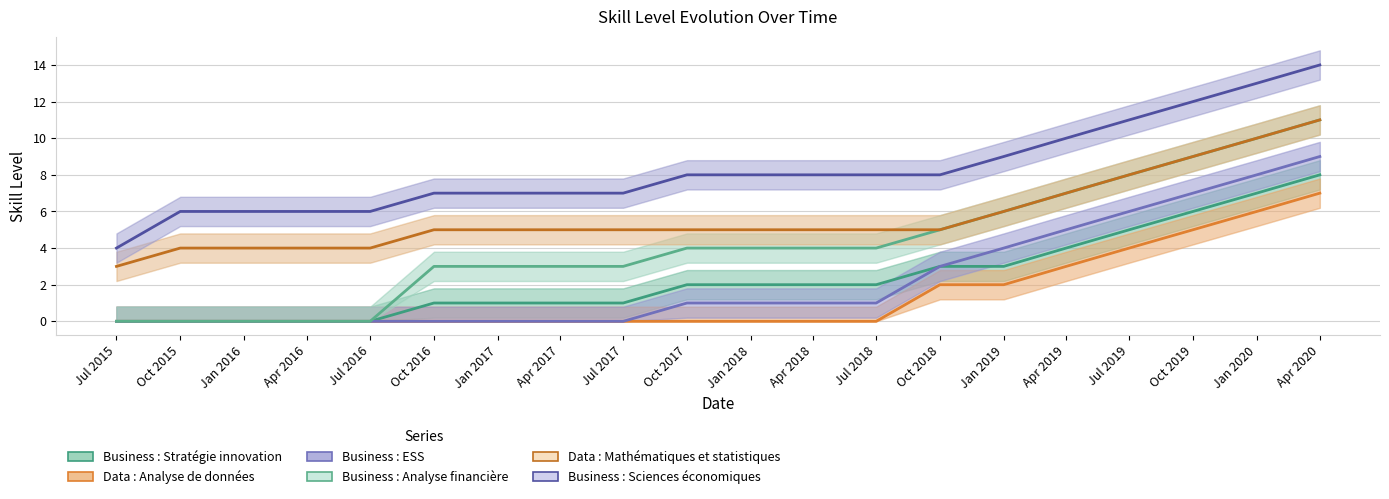

The value of Data : Analyse de données at Jan 2018 is -4. True or false?

False